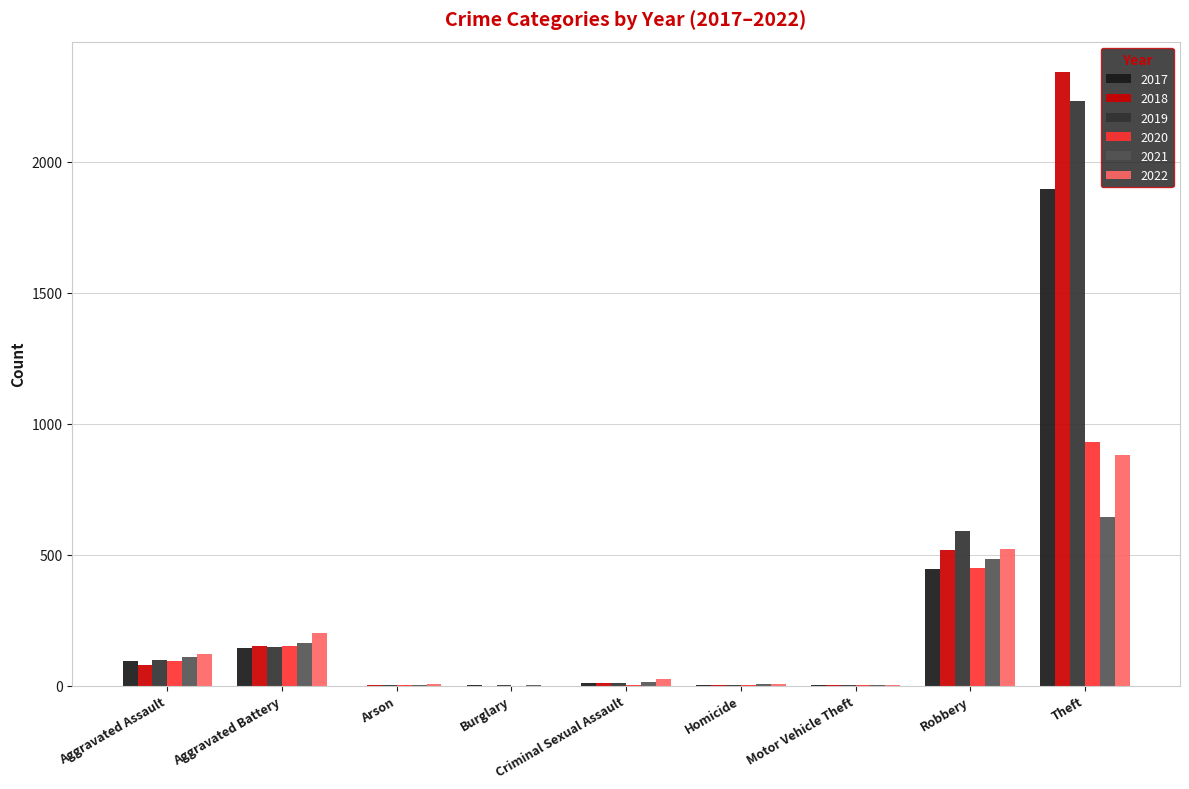

Which series changed the most between Aggravated Assault and Motor Vehicle Theft?

2022